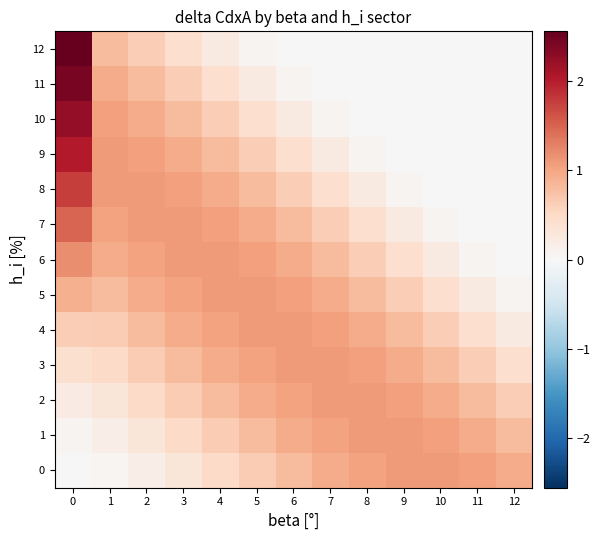

List the series in order of their peak value, lowest first.

0, 1, 2, 3, 4, 5, 6, 7, 8, 9, 10, 11, 12